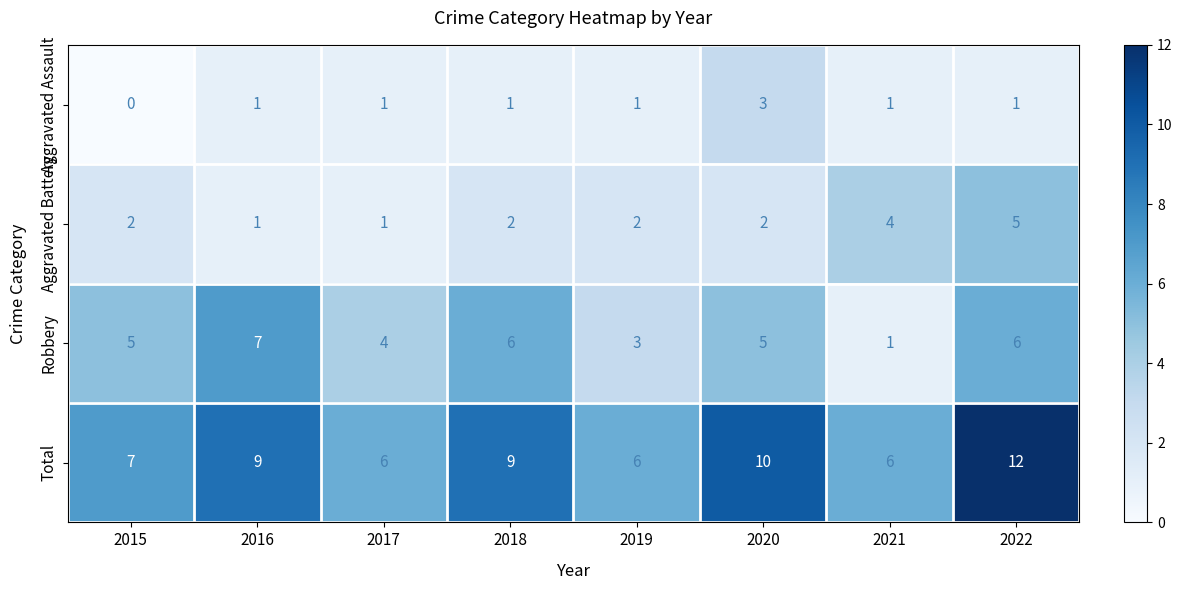

Is it true that Aggravated Battery equals 1 at 2019?

False